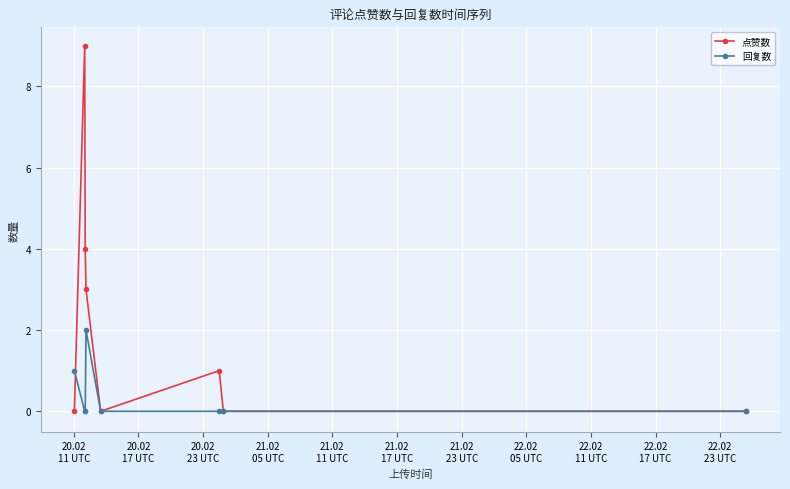

True or false: 点赞数 has more than 2 interior local peaks.

False